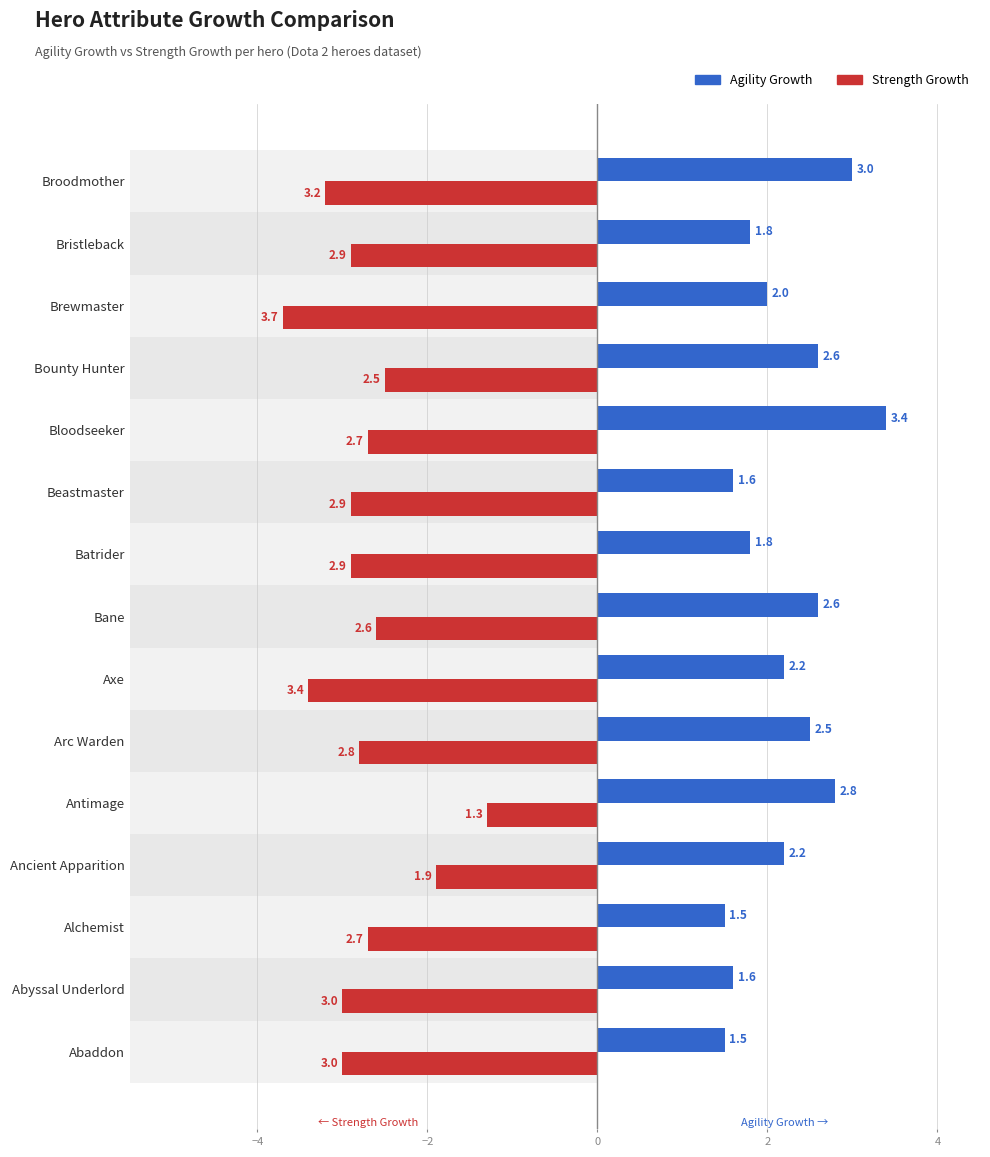

Between Arc Warden and Axe, which is larger?

Arc Warden